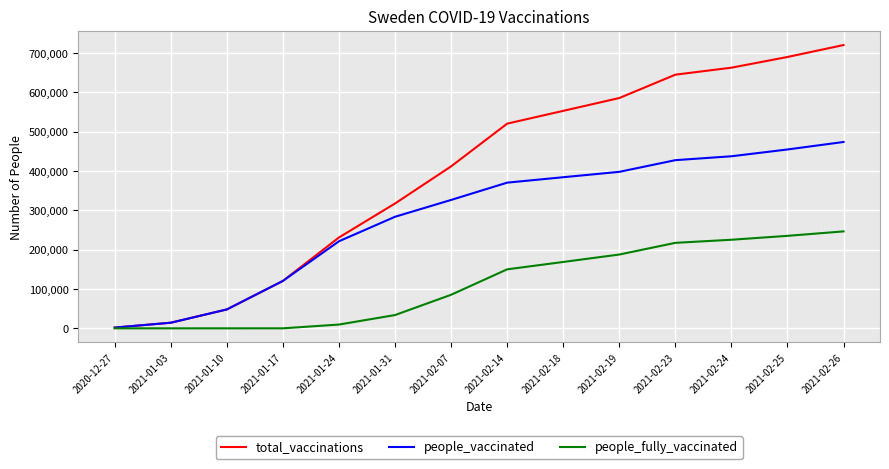

What is the difference between the maximum and minimum values in the people_vaccinated series?

472107